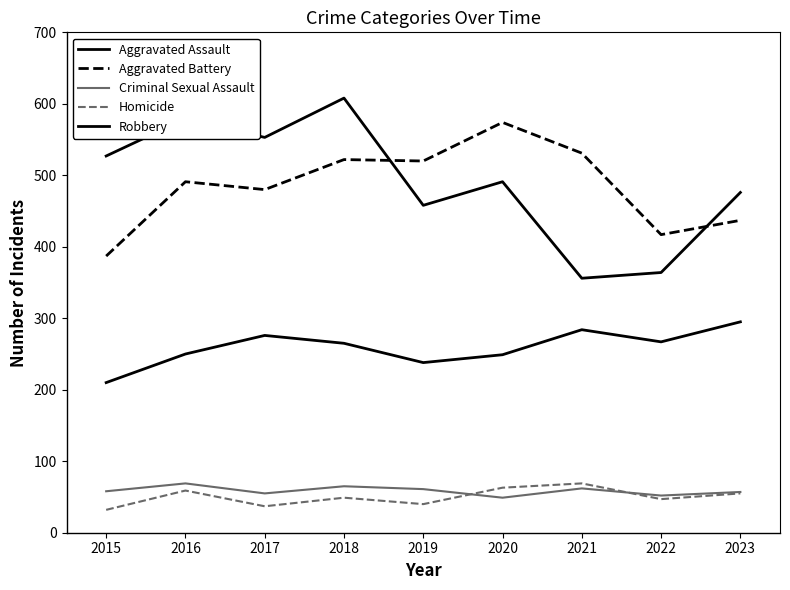

How many lines are shown in the chart?

5